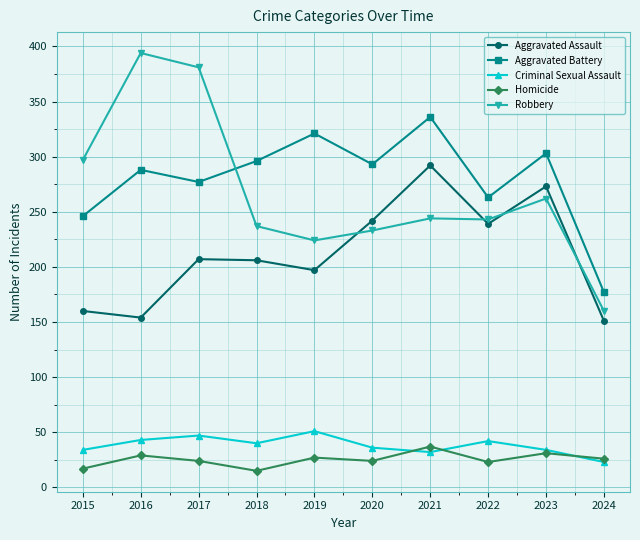

What is the sum of all Aggravated Assault values?

2121